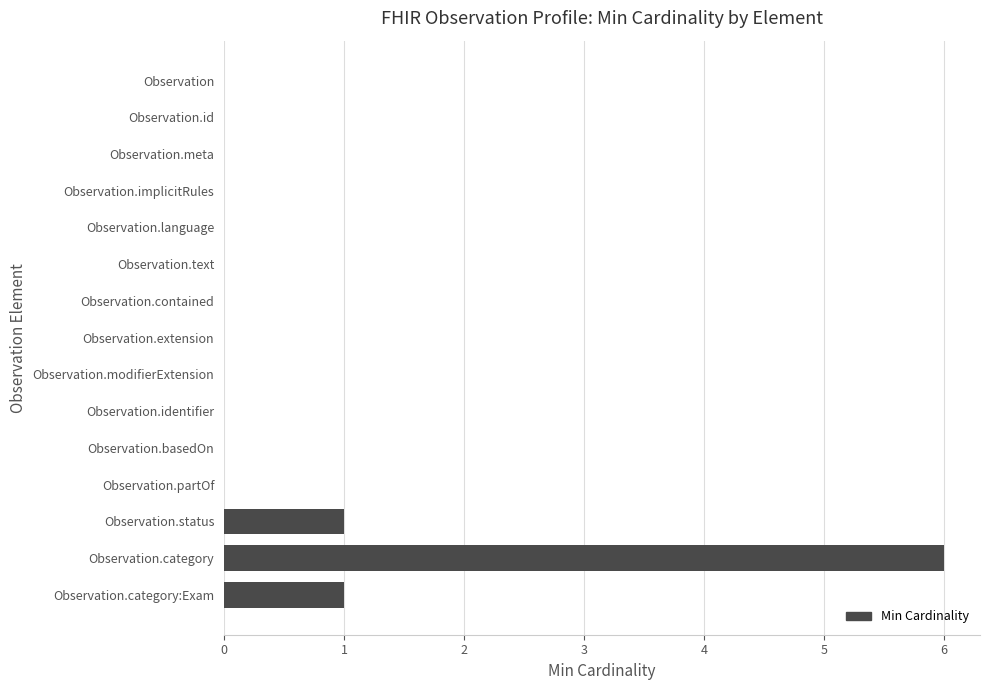

What is the change in value from Observation.status to Observation.category?

+5